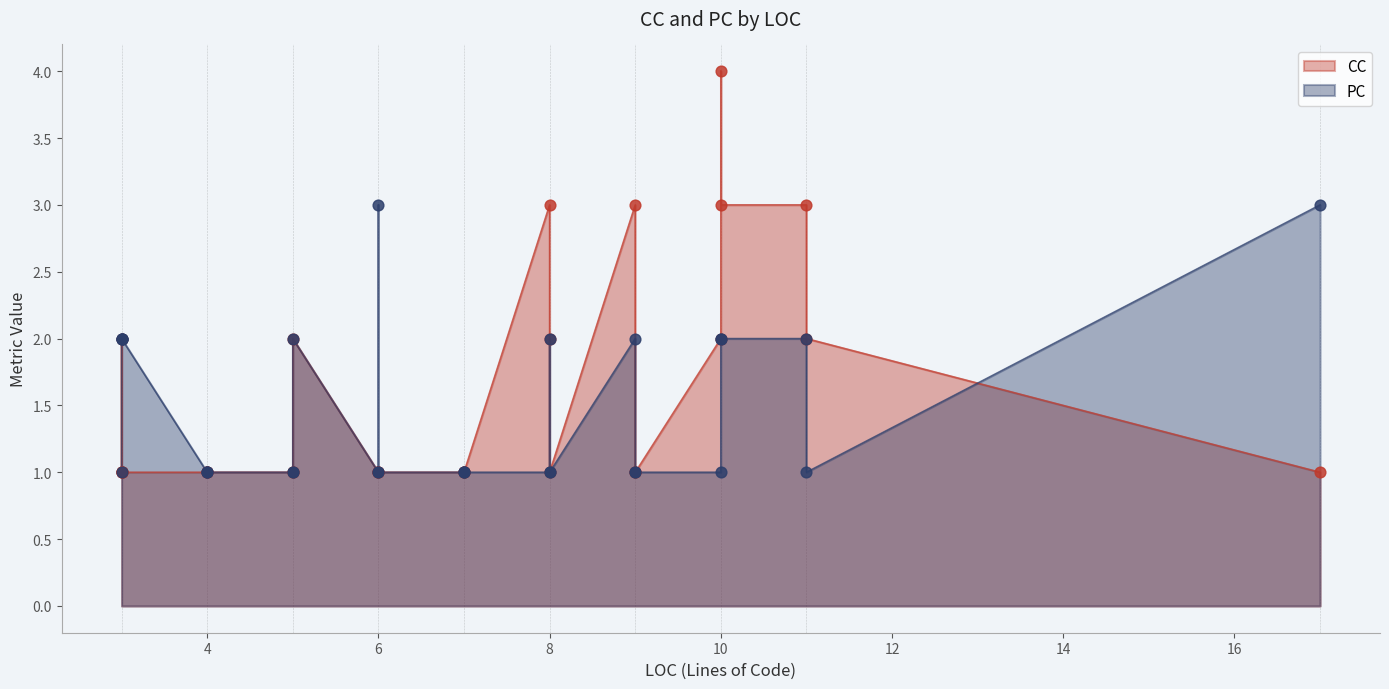

Which series reaches the minimum Y coordinate?

CC